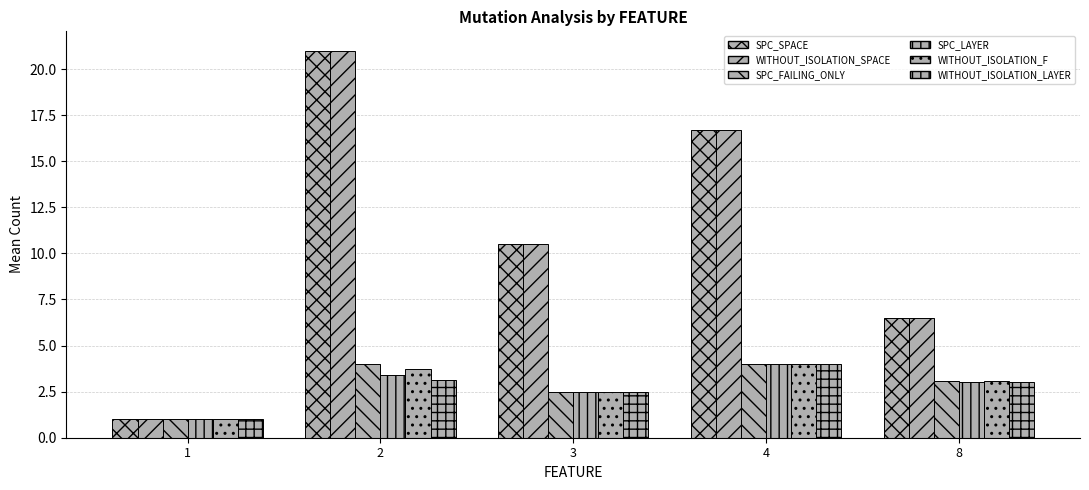

What is the difference between the highest and lowest values at 8?

3.5